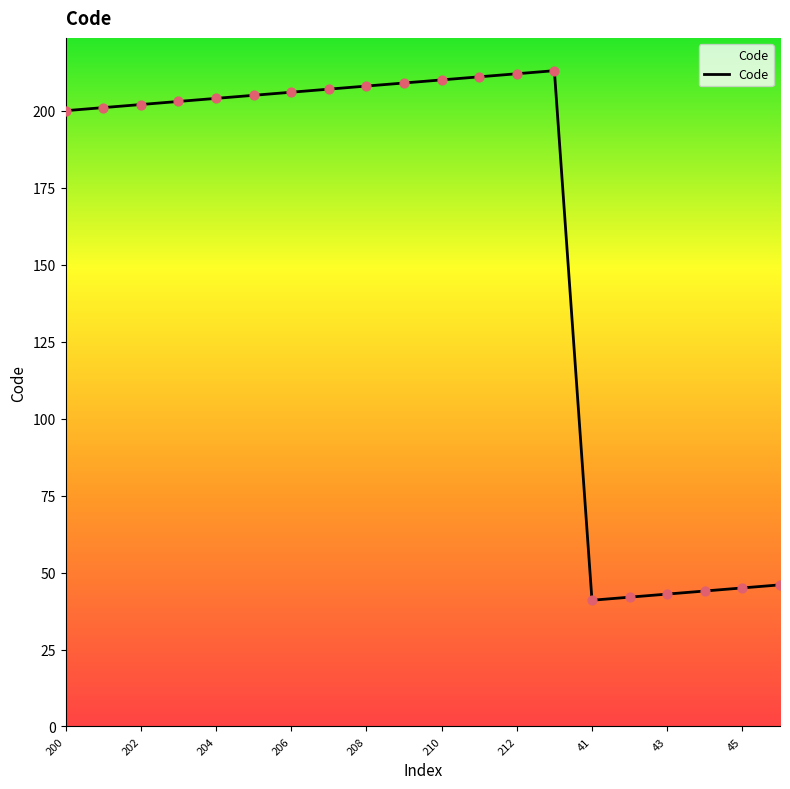

What is the difference between the maximum and minimum values?

172